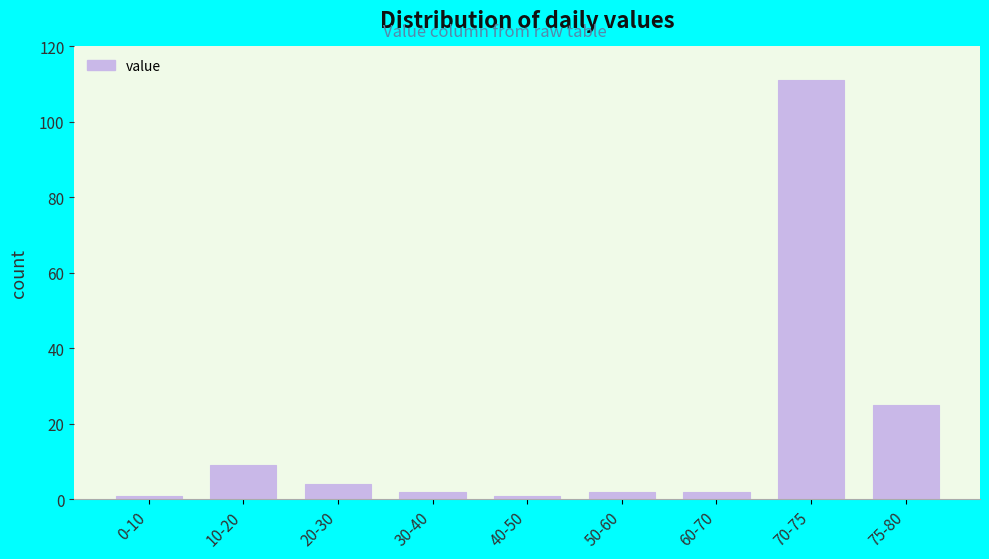

Reading left to right, what are all the values shown in this chart?

1	9	4	2	1	2	2	111	25